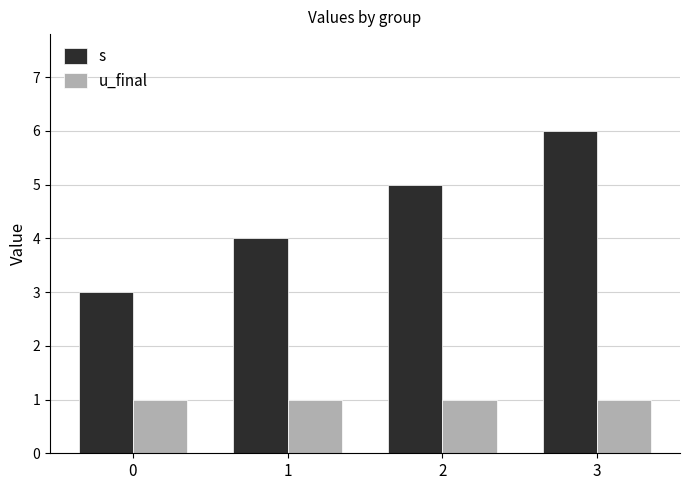

Is the value of u_final at 2 greater than the value of s at 0?

No